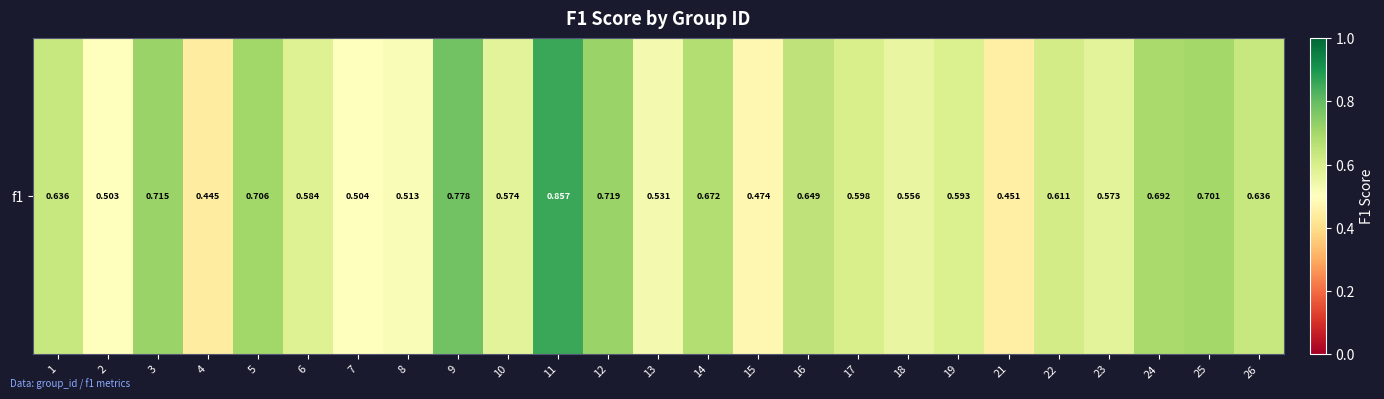

Which has a higher value, 10 or 7?

10